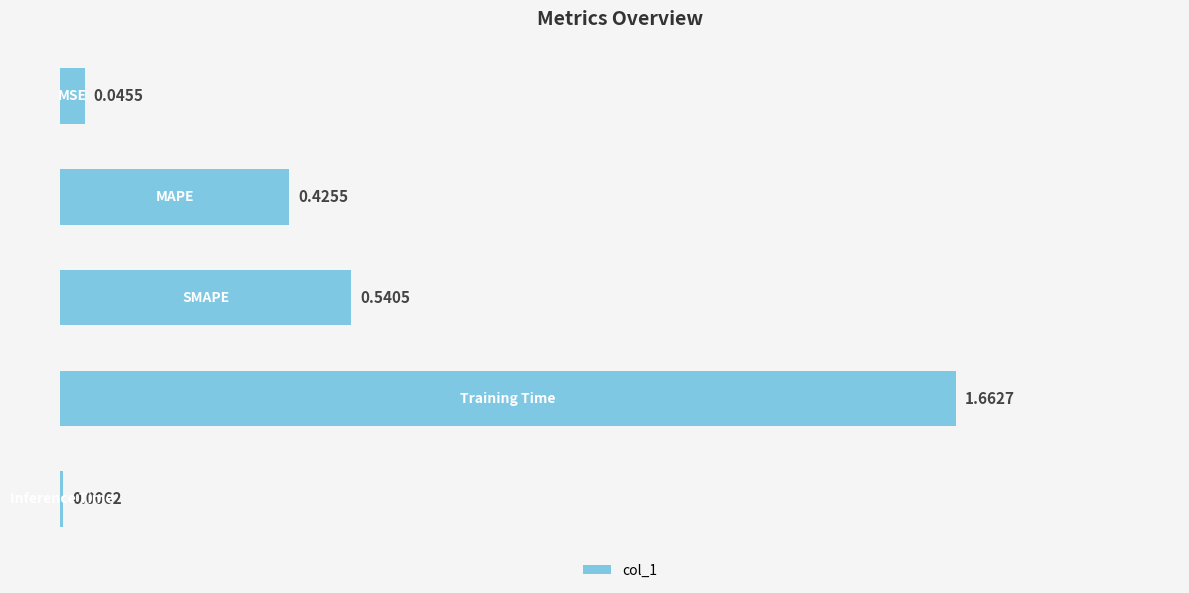

What is the sum of all values?

2.7